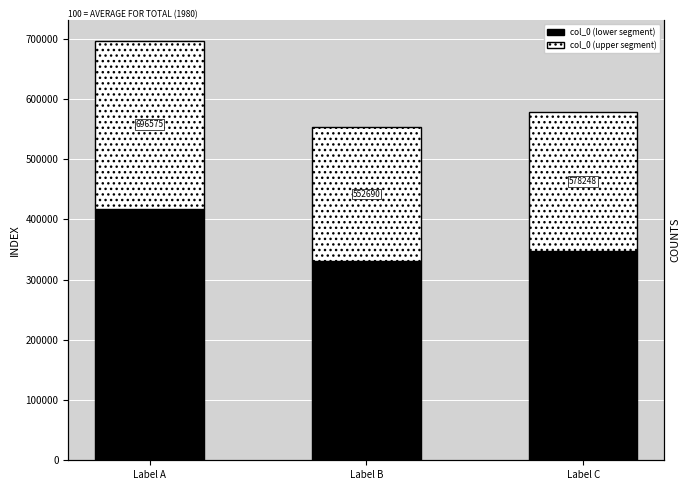

What is the value of the col_0 (lower) bar at the 3rd from the left?

346948.8